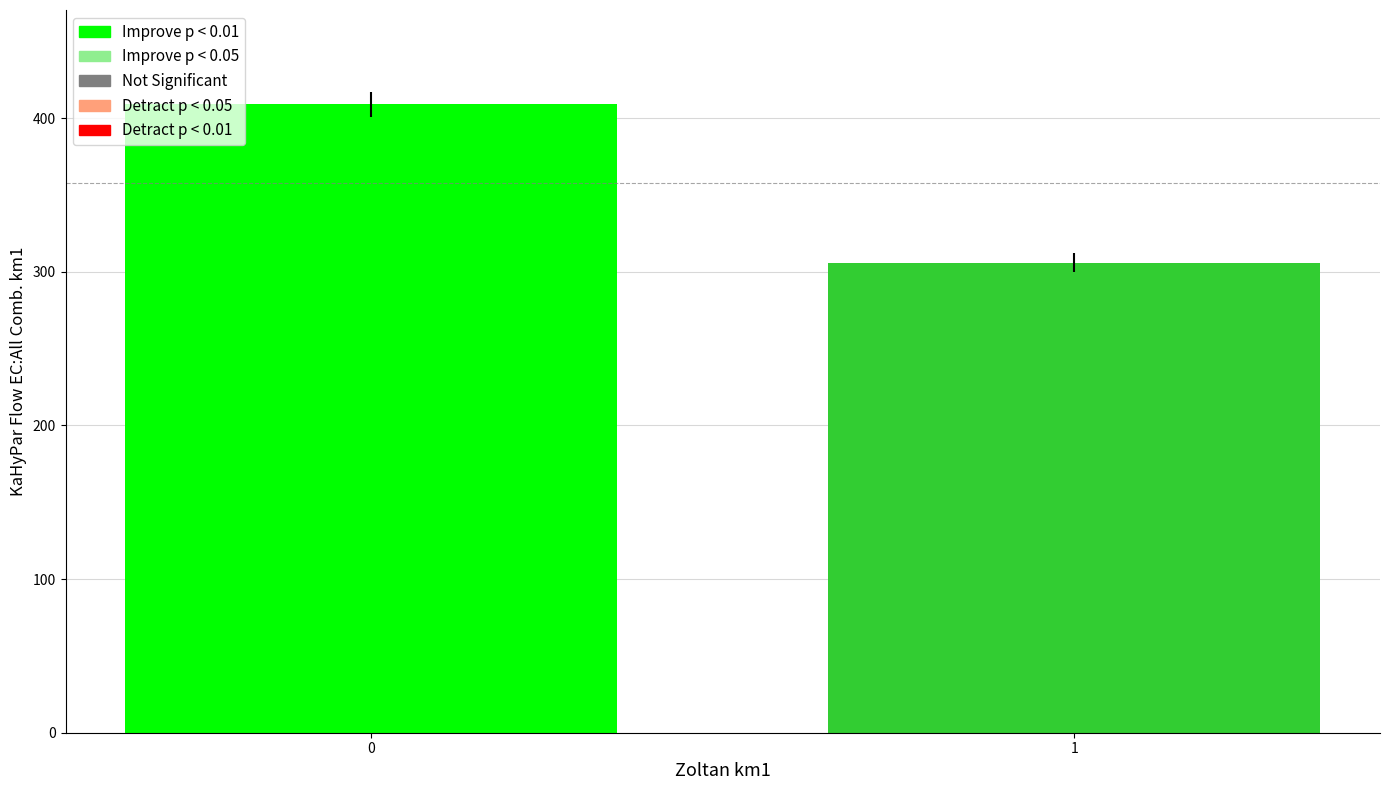

The value at 1 is 201. True or false?

False